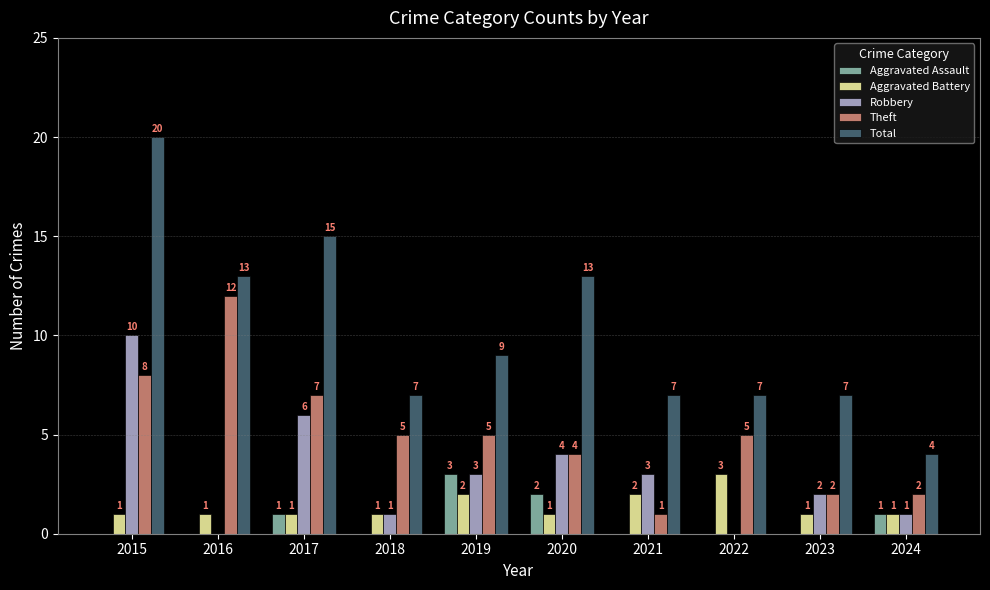

The value of Total at 2023 is 7. True or false?

True